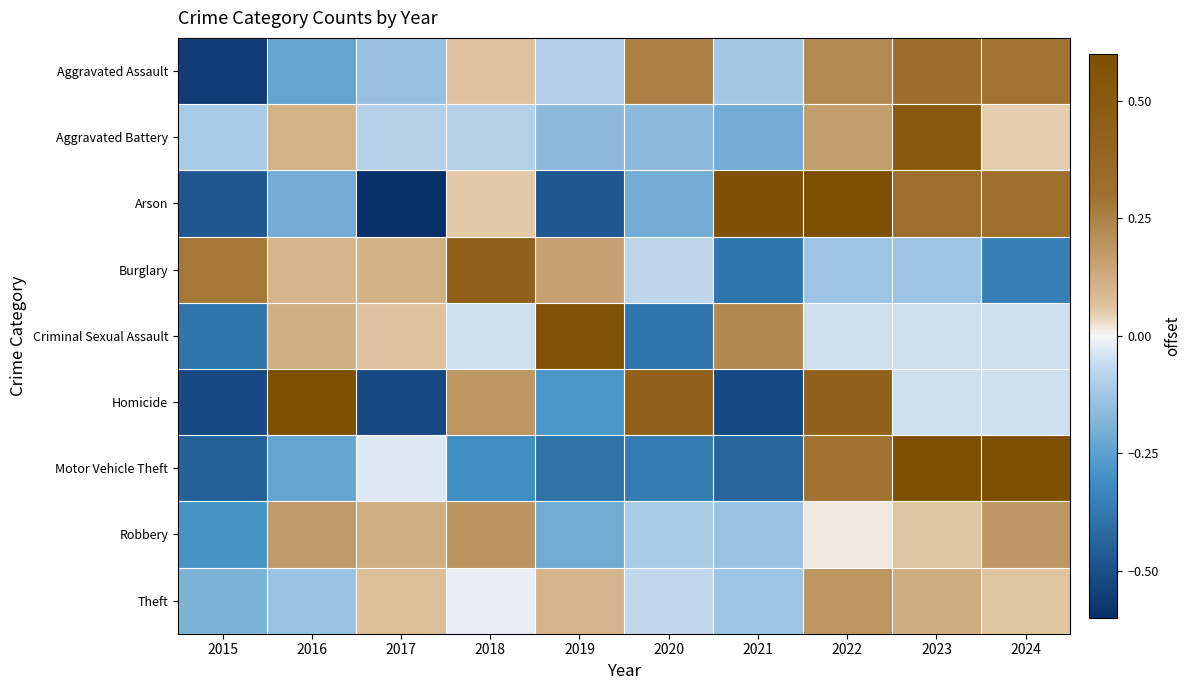

Which label corresponds to the largest value in the chart?

2023